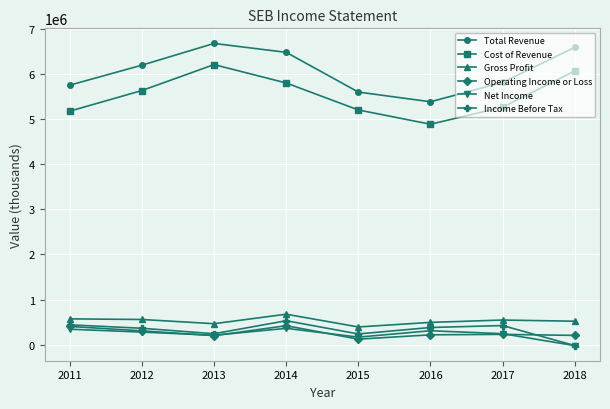

Is the value of Operating Income or Loss at 2014 greater than the value of Total Revenue at 2017?

No